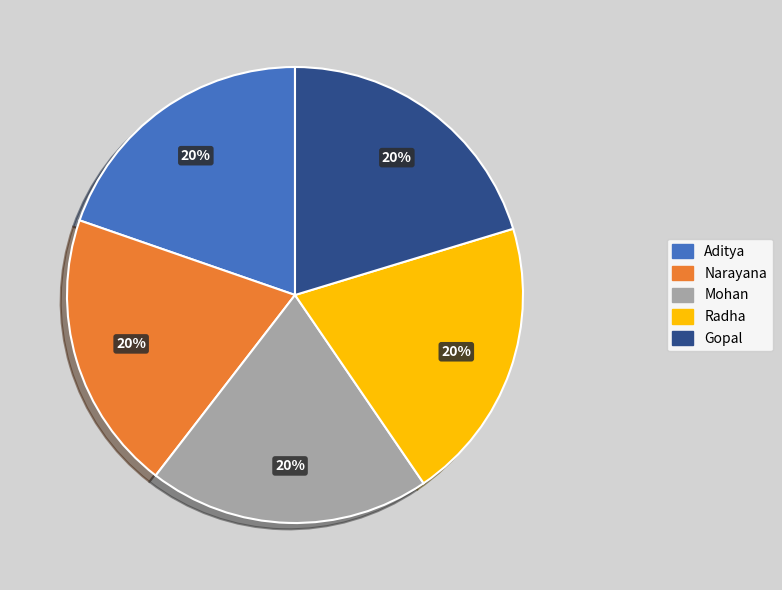

Combined, do Gopal and Narayana account for over 50%?

No